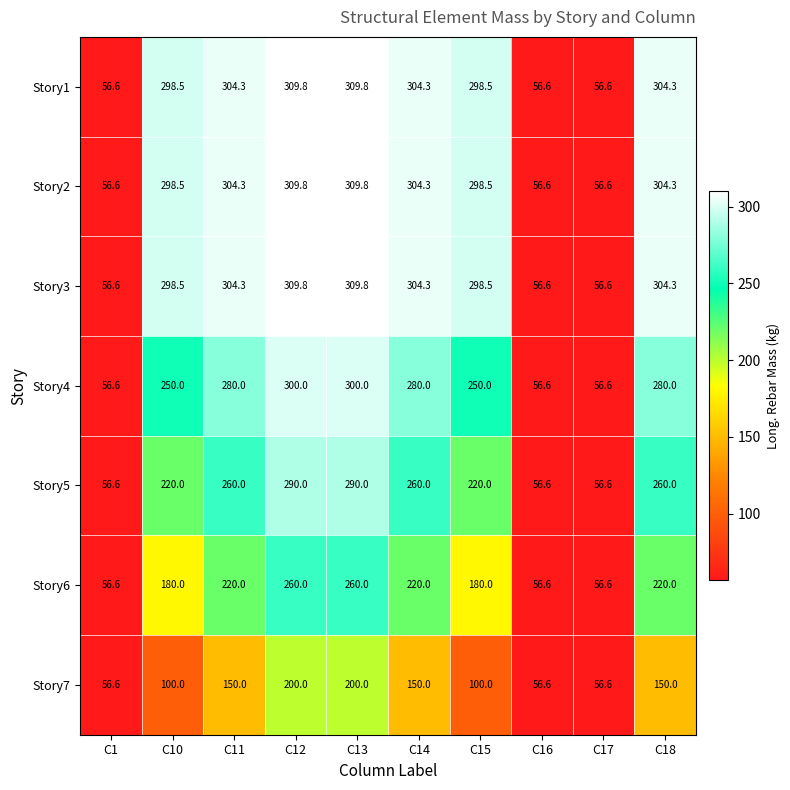

What is the maximum value shown in the chart?

309.8